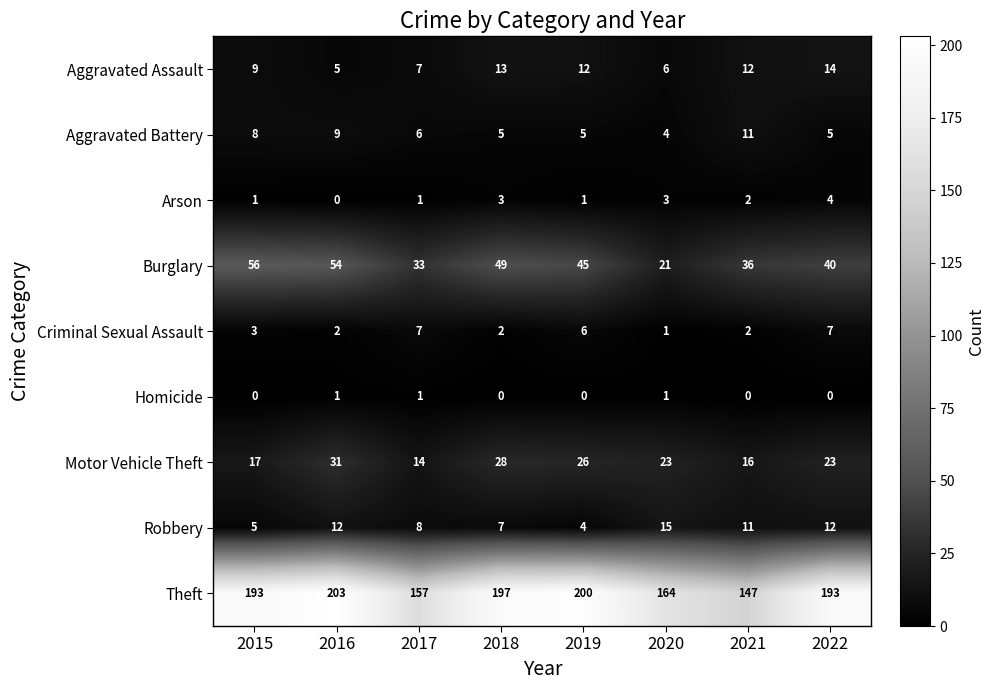

What is the difference between the highest and lowest values at 2021?

147